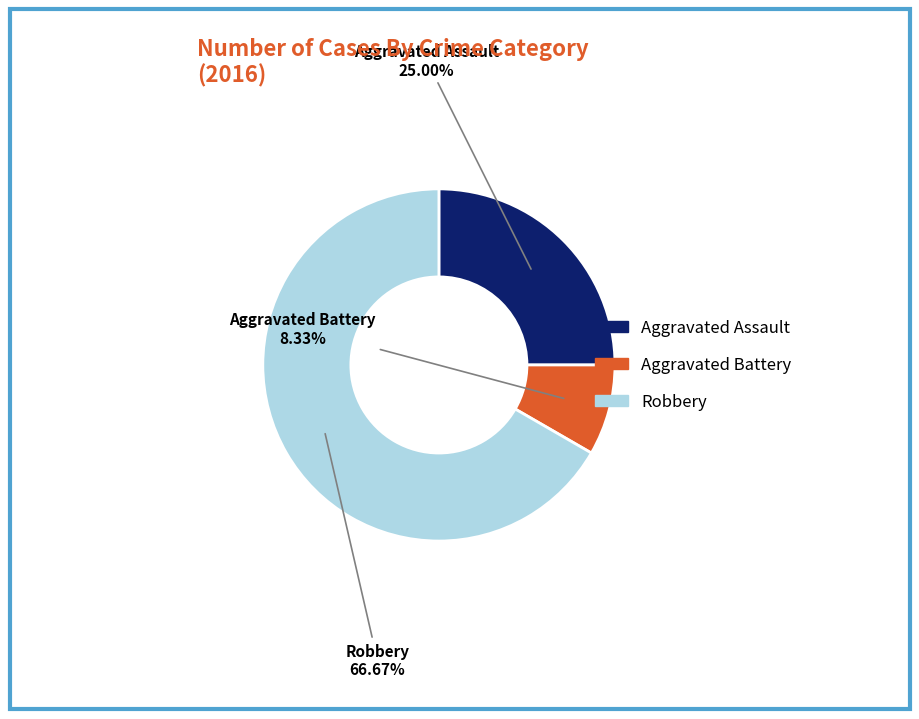

What is the smallest slice in the pie chart?

Aggravated Battery